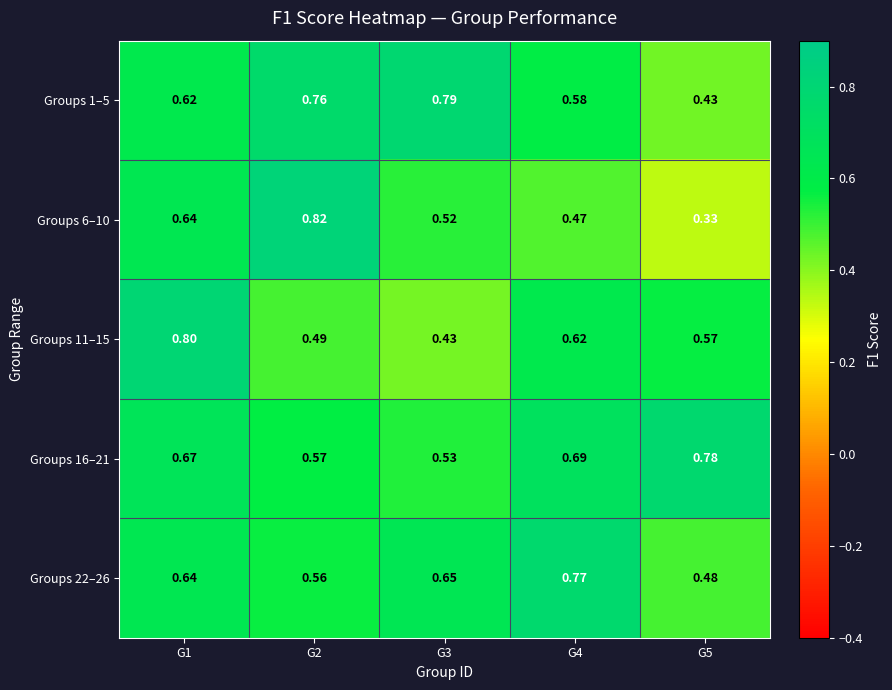

Is the value of Groups 1–5 at G5 greater than the value of Groups 11–15 at G1?

No